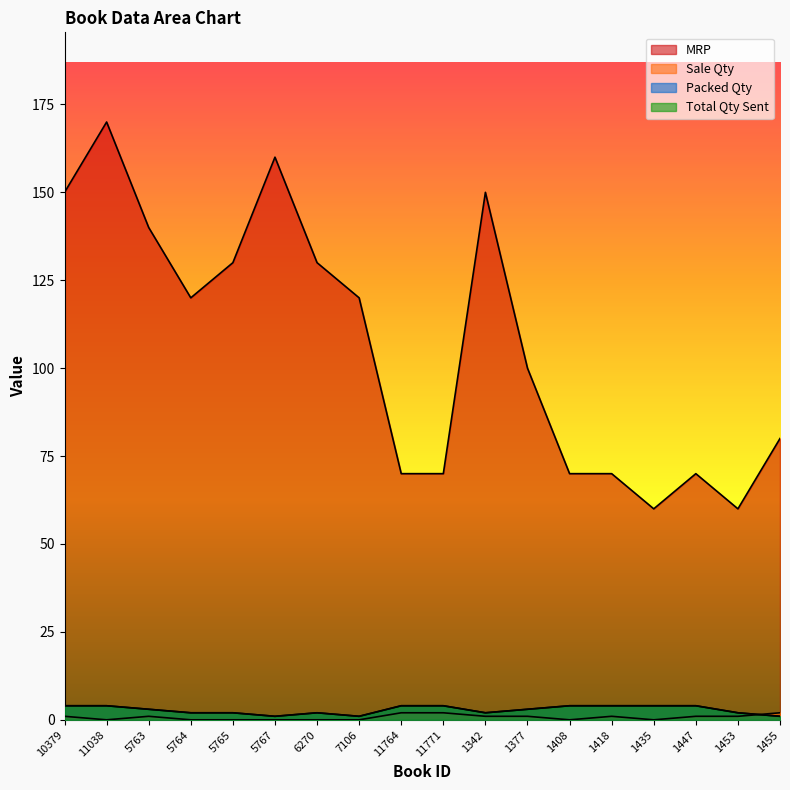

What position from the left is 1408?

13